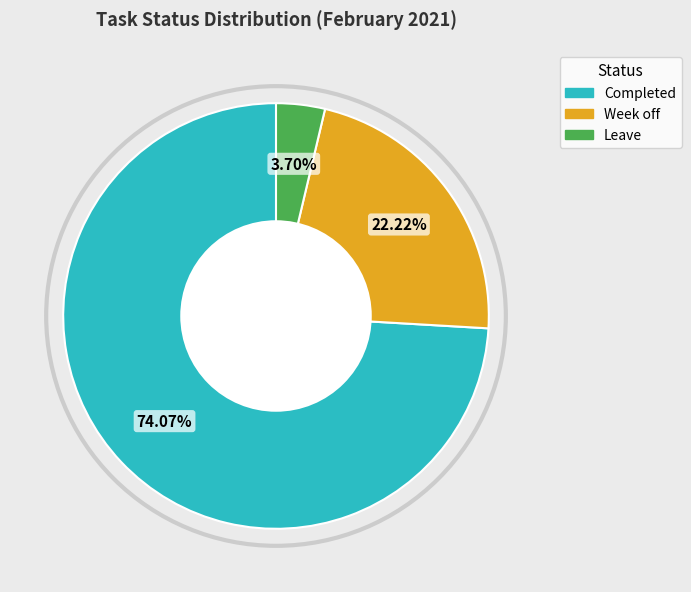

How many segments does this pie chart have?

3